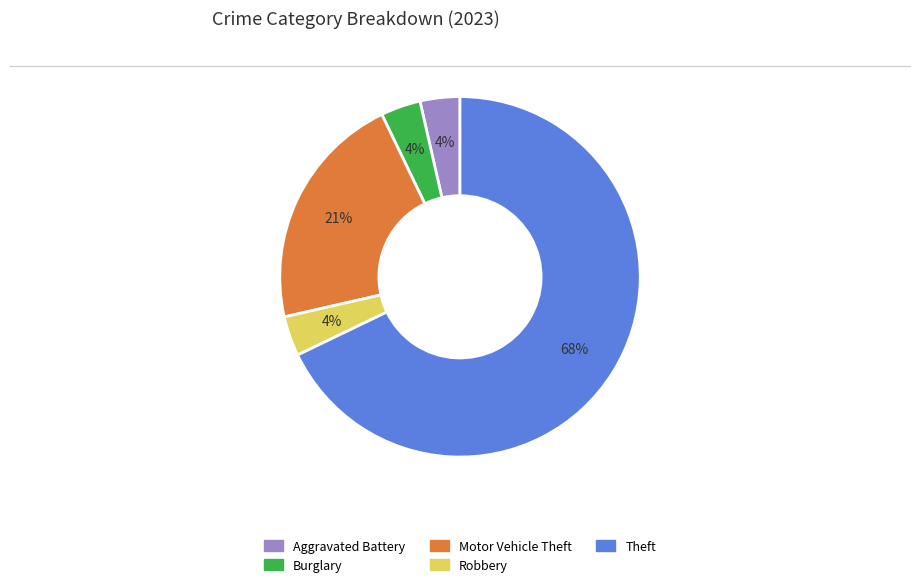

Does any single category account for the majority?

Yes